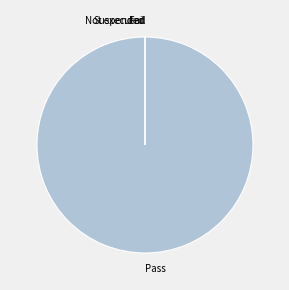

Combined, do Suspended and Pass account for over 50%?

Yes